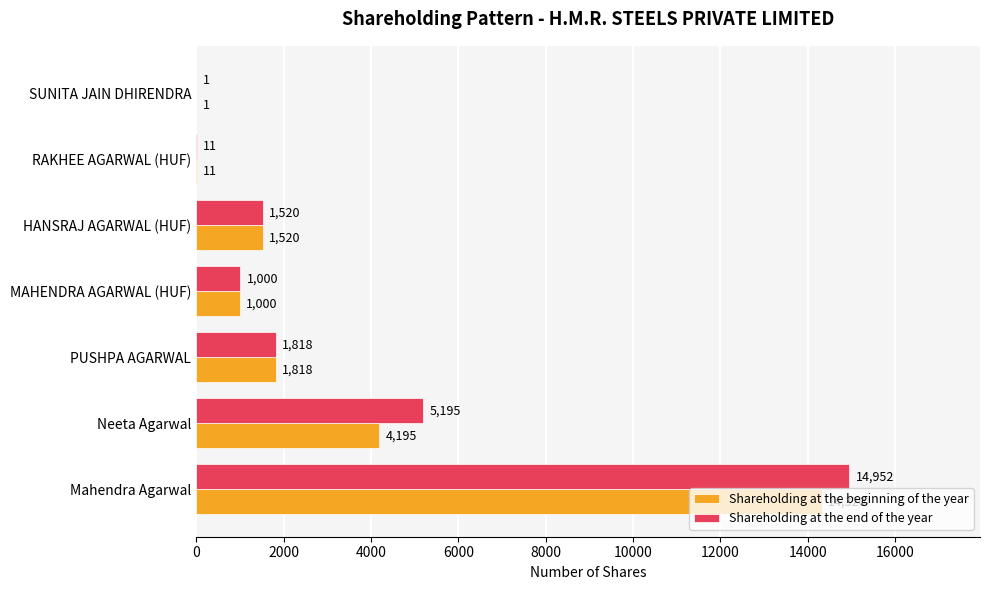

Which series has the largest total across all categories?

Shareholding at the end of the year